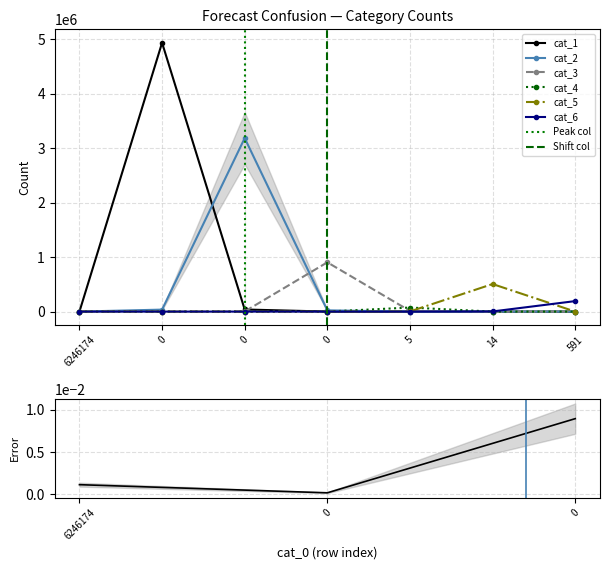

True or false: cat_5 and cat_3 cross at least once.

True